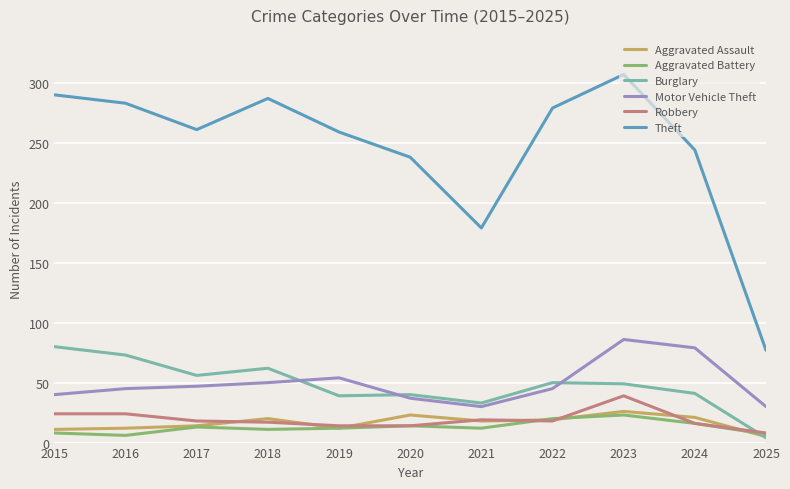

True or false: Aggravated Battery and Theft intersect in this chart.

False